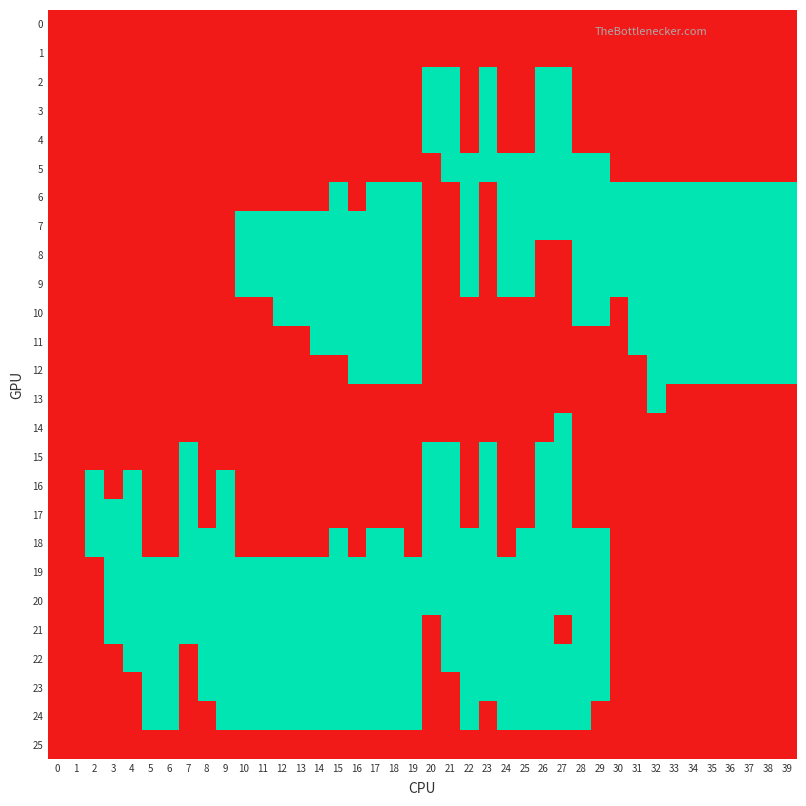

List the series in order of their peak value, lowest first.

0, 1, 25, 2, 3, 4, 5, 6, 7, 8, 9, 10, 11, 12, 13, 14, 15, 16, 17, 18, 19, 20, 21, 22, 23, 24